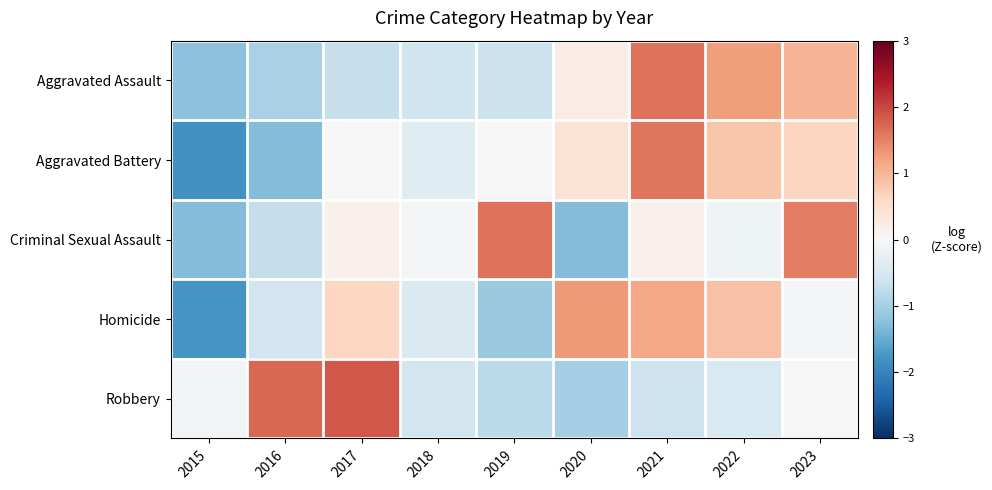

At which category is the sum across all series the highest?

2021